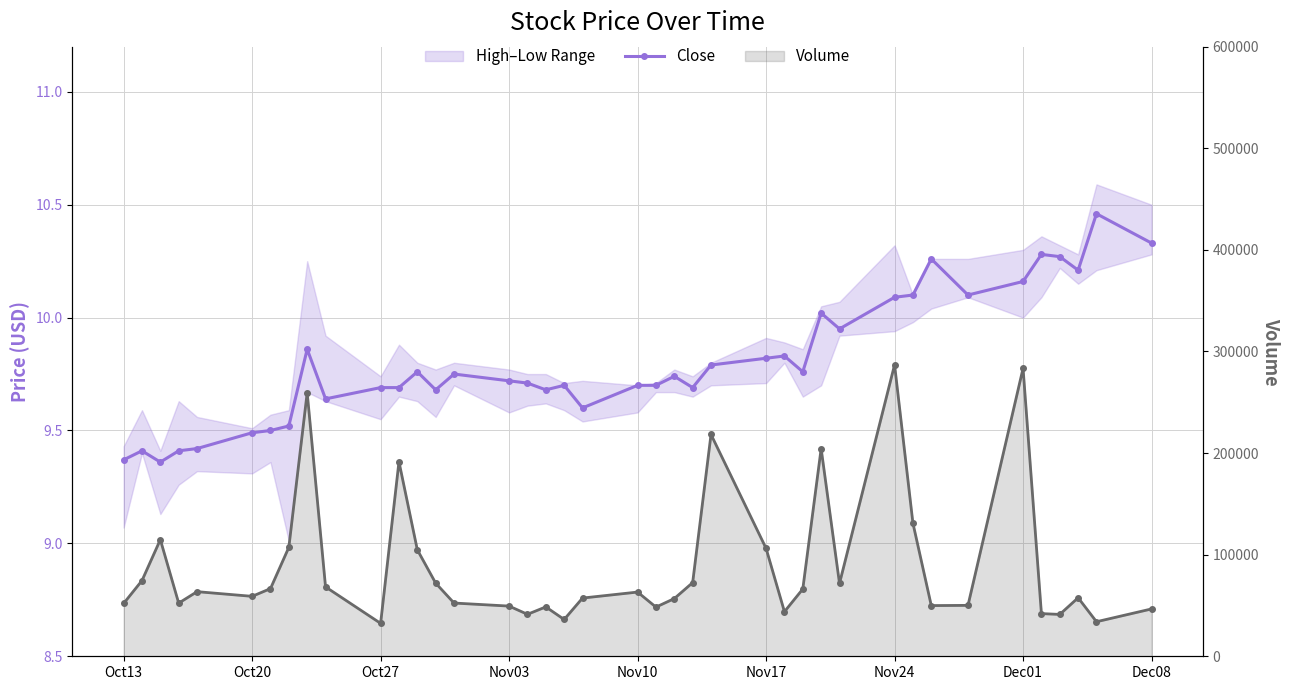

What is the minimum value for Close?

9.4